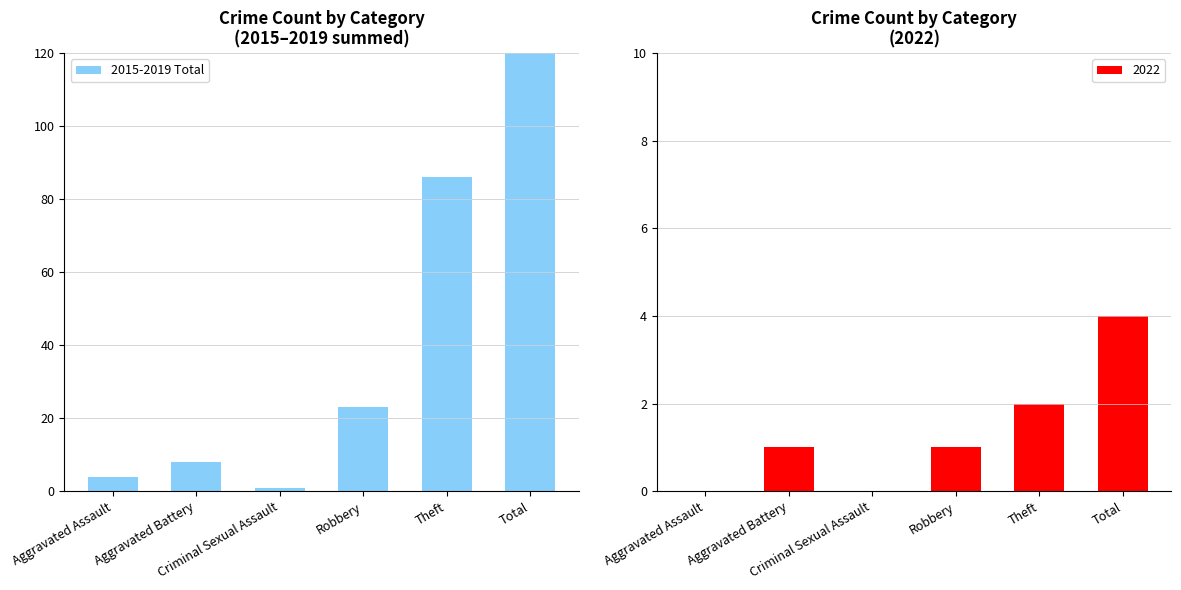

At which label is the value closest to 61?

Theft